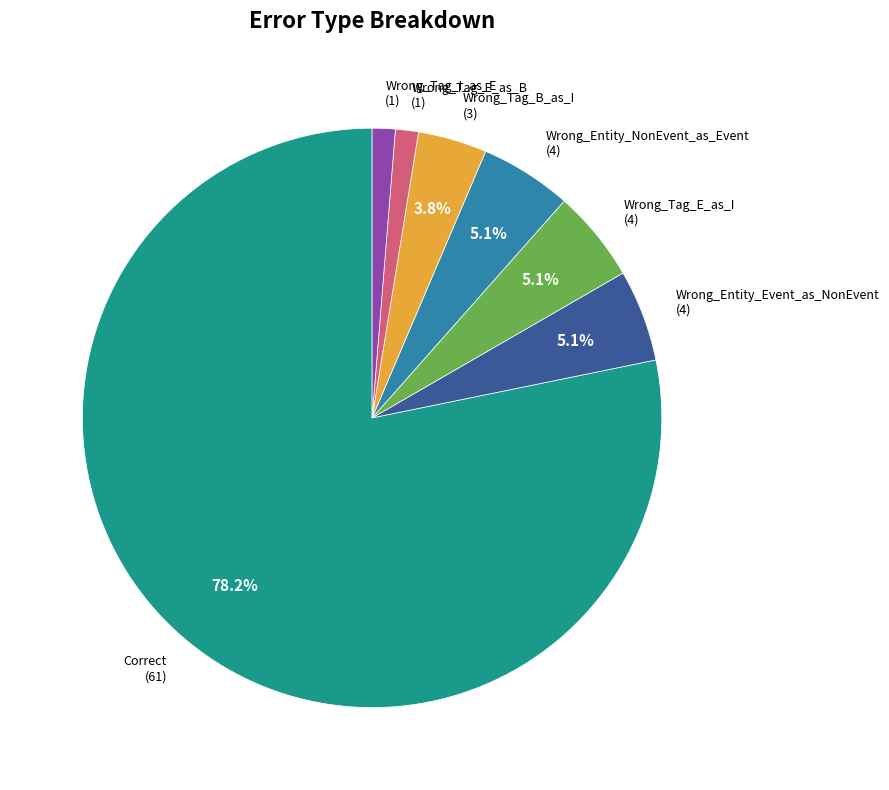

Between Wrong_Entity_Event_as_NonEvent and Wrong_Tag_E_as_B, which is larger?

Wrong_Entity_Event_as_NonEvent